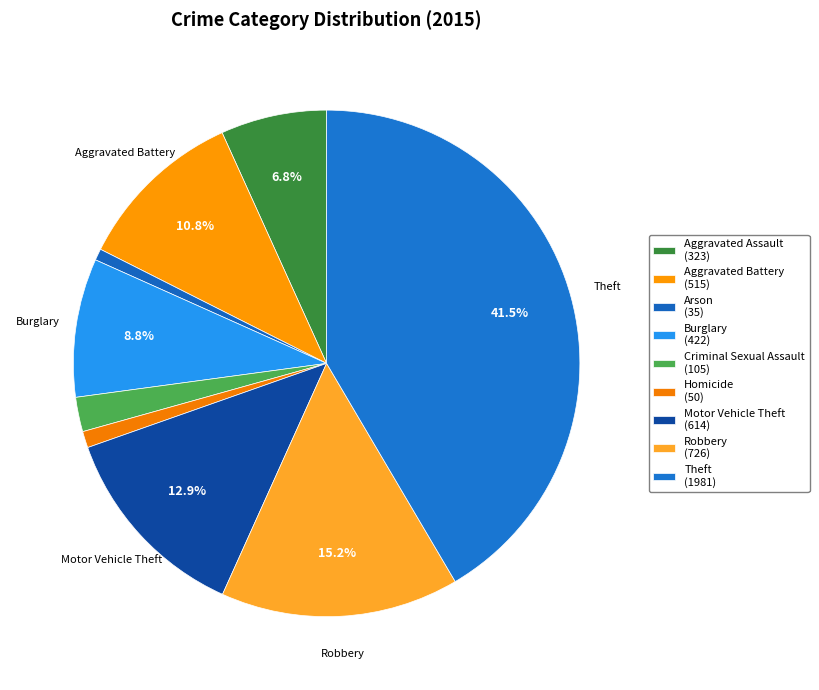

How many slices are in this pie chart?

9